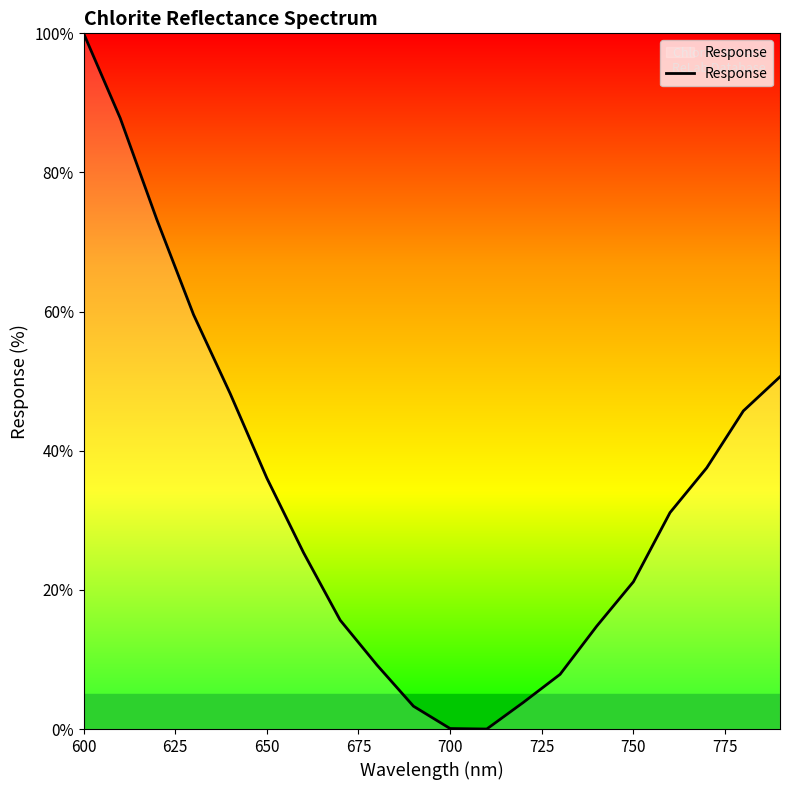

What is the maximum value shown in the chart?

100.0